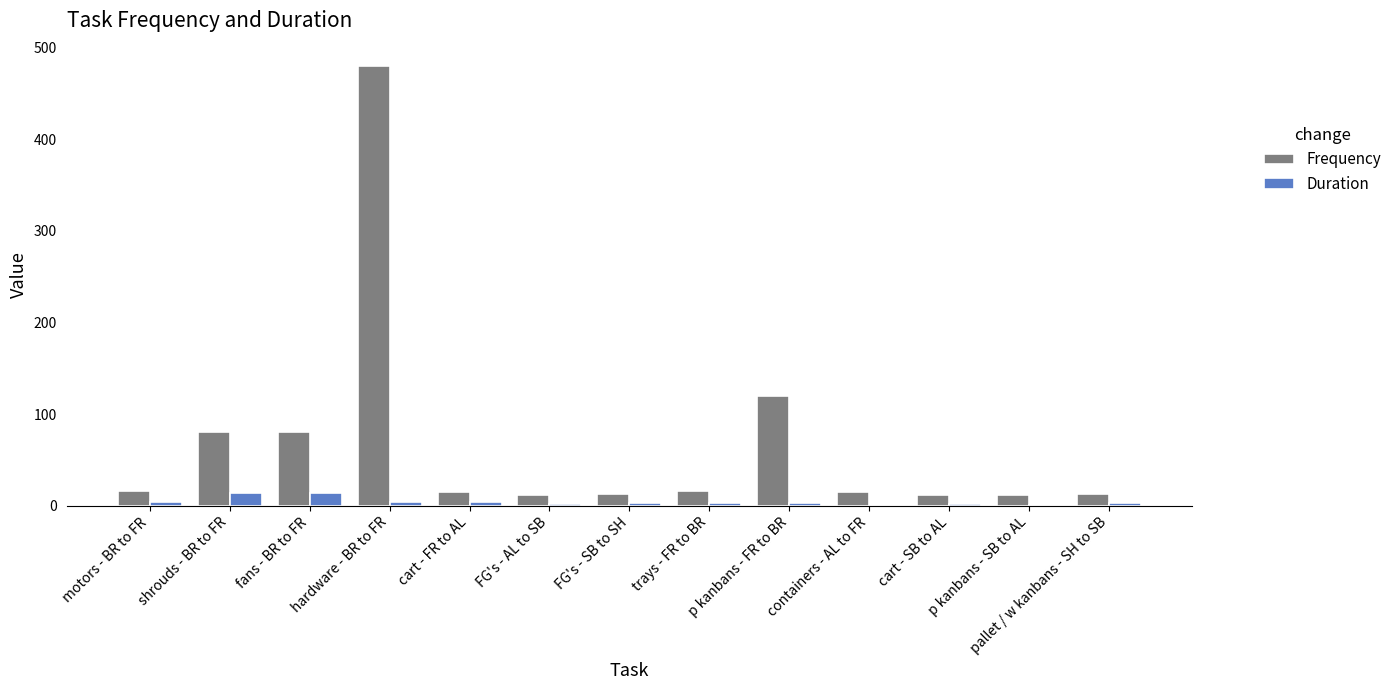

What is the maximum value for Duration?

13.9